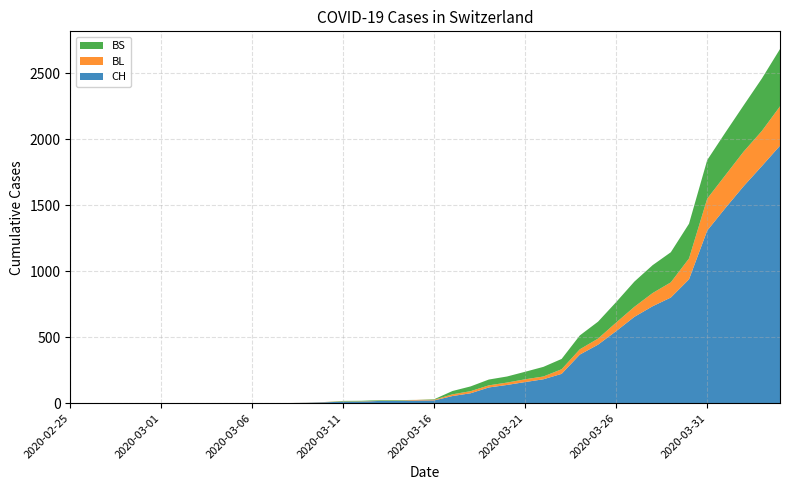

Reading left to right, what are all the values shown in this chart?

CH: 2020-02-25=0	2020-02-26=0	2020-02-27=0	2020-02-28=0	2020-02-29=0	2020-03-01=0	2020-03-02=0	2020-03-03=0	2020-03-04=0	2020-03-05=0	2020-03-06=1	2020-03-07=1	2020-03-08=1	2020-03-09=3	2020-03-10=7	2020-03-11=11	2020-03-12=12	2020-03-13=17	2020-03-14=17	2020-03-15=20	2020-03-16=21	2020-03-17=54	2020-03-18=75	2020-03-19=119	2020-03-20=138	2020-03-21=160	2020-03-22=181	2020-03-23=222	2020-03-24=368	2020-03-25=443	2020-03-26=546	2020-03-27=654	2020-03-28=734	2020-03-29=800	2020-03-30=938	2020-03-31=1307	2020-04-01=1478	2020-04-02=1643	2020-04-03=1795	2020-04-04=1950
BL: 2020-02-25=0	2020-02-26=0	2020-02-27=0	2020-02-28=0	2020-02-29=0	2020-03-01=0	2020-03-02=0	2020-03-03=0	2020-03-04=0	2020-03-05=0	2020-03-06=0	2020-03-07=0	2020-03-08=0	2020-03-09=1	2020-03-10=2	2020-03-11=2	2020-03-12=2	2020-03-13=2	2020-03-14=2	2020-03-15=5	2020-03-16=5	2020-03-17=13	2020-03-18=16	2020-03-19=16	2020-03-20=18	2020-03-21=21	2020-03-22=21	2020-03-23=35	2020-03-24=40	2020-03-25=46	2020-03-26=65	2020-03-27=76	2020-03-28=100	2020-03-29=115	2020-03-30=158	2020-03-31=242	2020-04-01=249	2020-04-02=262	2020-04-03=266	2020-04-04=298
BS: 2020-02-25=0	2020-02-26=0	2020-02-27=0	2020-02-28=0	2020-02-29=0	2020-03-01=0	2020-03-02=0	2020-03-03=0	2020-03-04=0	2020-03-05=0	2020-03-06=0	2020-03-07=0	2020-03-08=0	2020-03-09=0	2020-03-10=0	2020-03-11=4	2020-03-12=4	2020-03-13=4	2020-03-14=4	2020-03-15=0	2020-03-16=4	2020-03-17=25	2020-03-18=36	2020-03-19=44	2020-03-20=46	2020-03-21=57	2020-03-22=73	2020-03-23=78	2020-03-24=105	2020-03-25=128	2020-03-26=155	2020-03-27=191	2020-03-28=211	2020-03-29=228	2020-03-30=263	2020-03-31=292	2020-04-01=323	2020-04-02=350	2020-04-03=397	2020-04-04=434